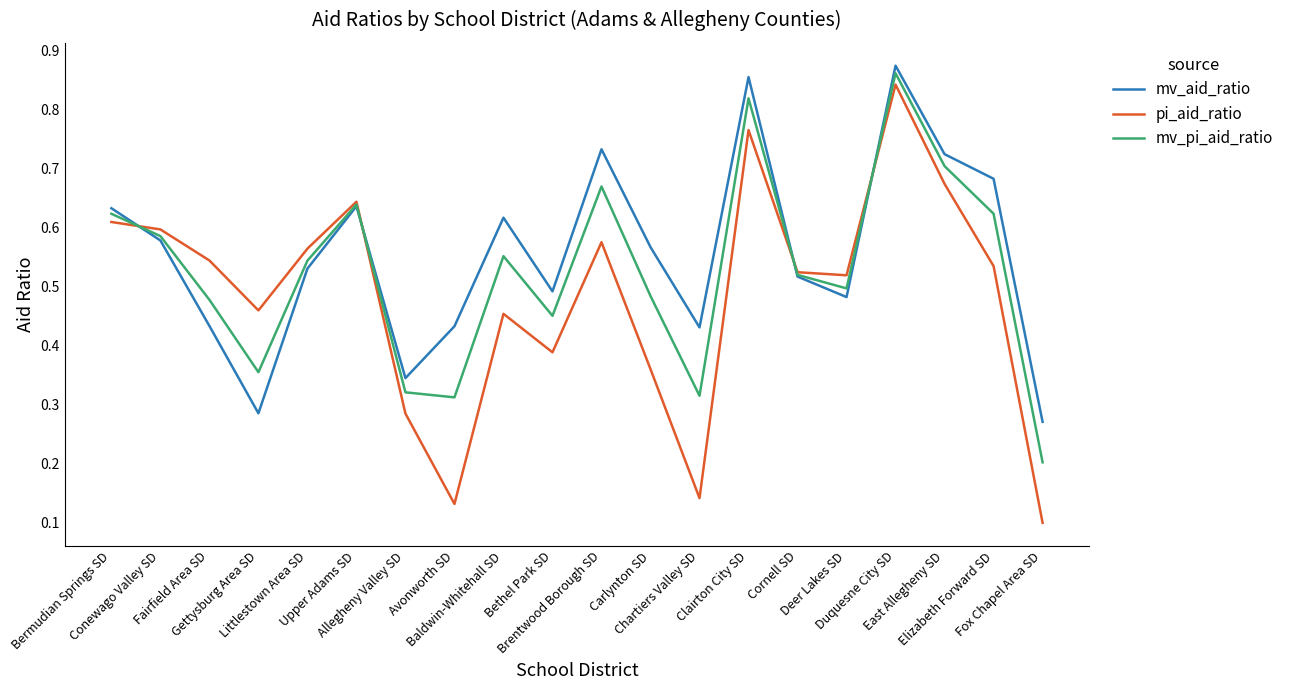

Rank the series by their average value, from lowest to highest.

pi_aid_ratio, mv_pi_aid_ratio, mv_aid_ratio